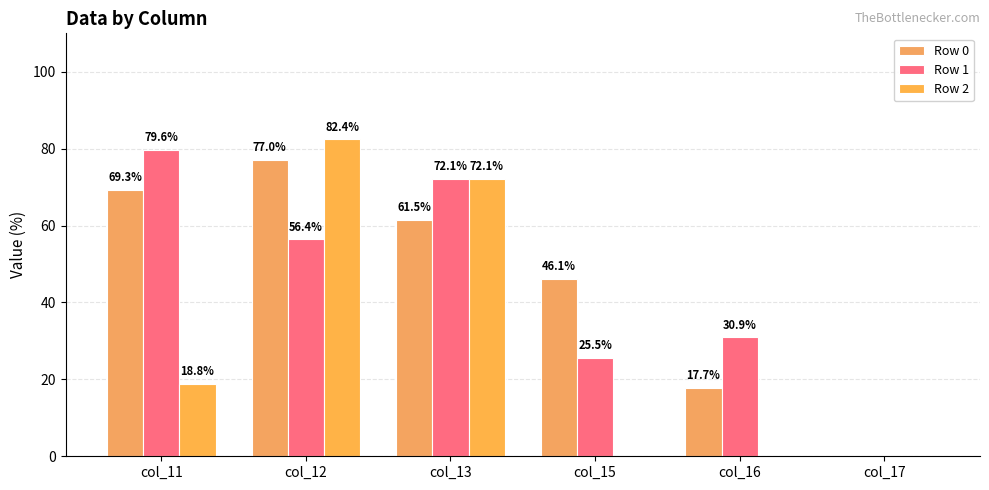

True or false: Row 1 has a value of 56.4 at col_12.

True